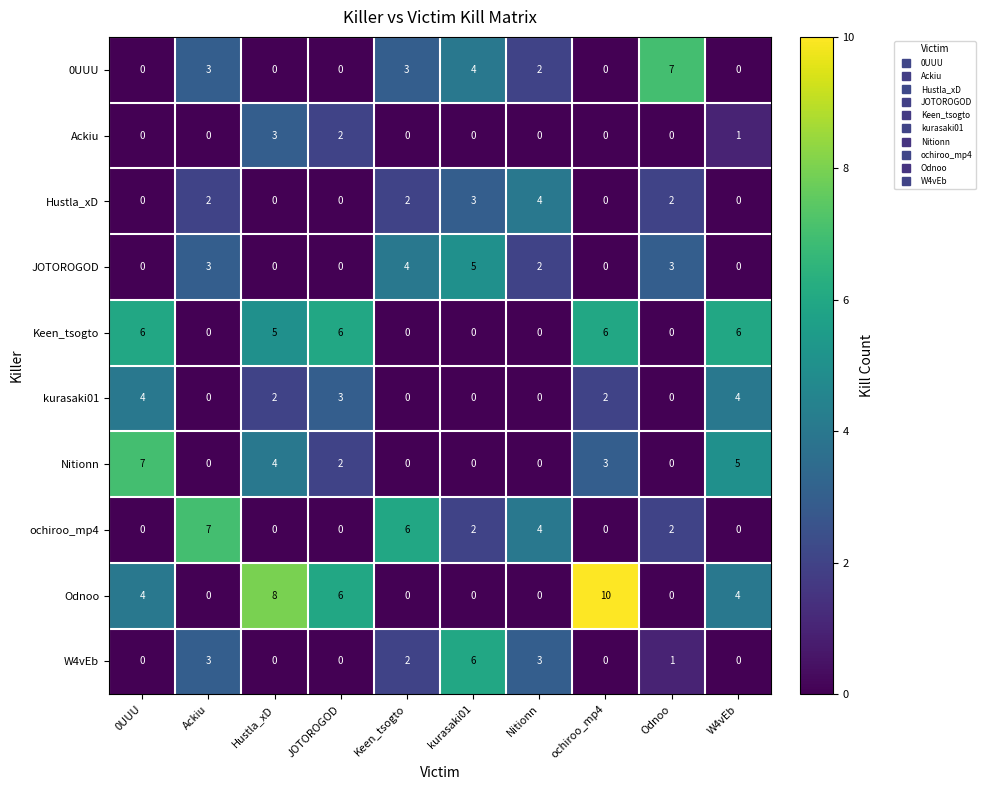

At which label is Nitionn closest to 3?

ochiroo_mp4